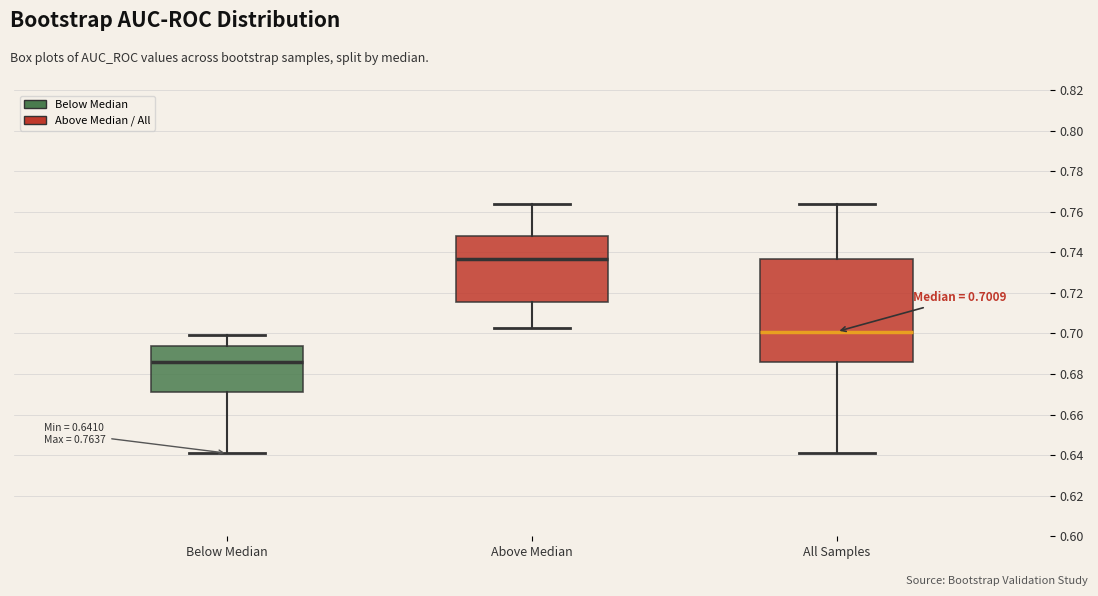

Which box's median line is the lowest?

Below Median